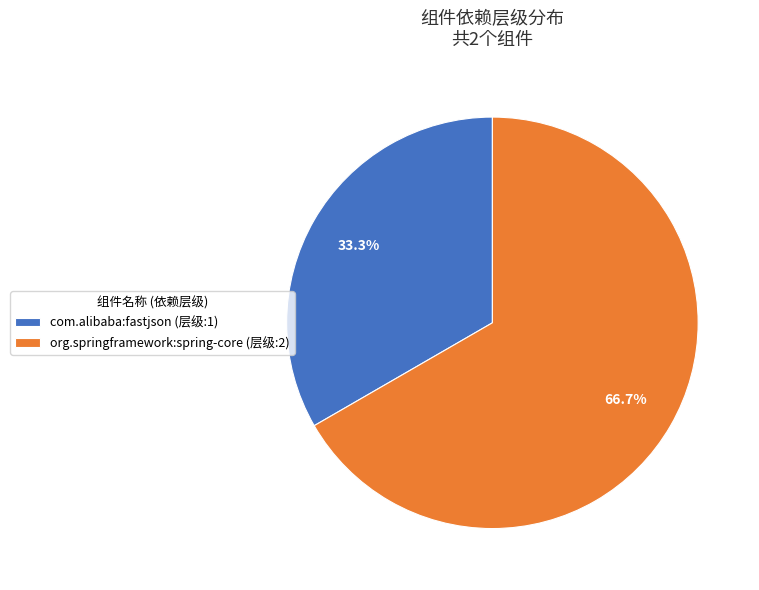

To the nearest percent, what is the combined percentage of com.alibaba:fastjson and org.springframework:spring-core?

100%